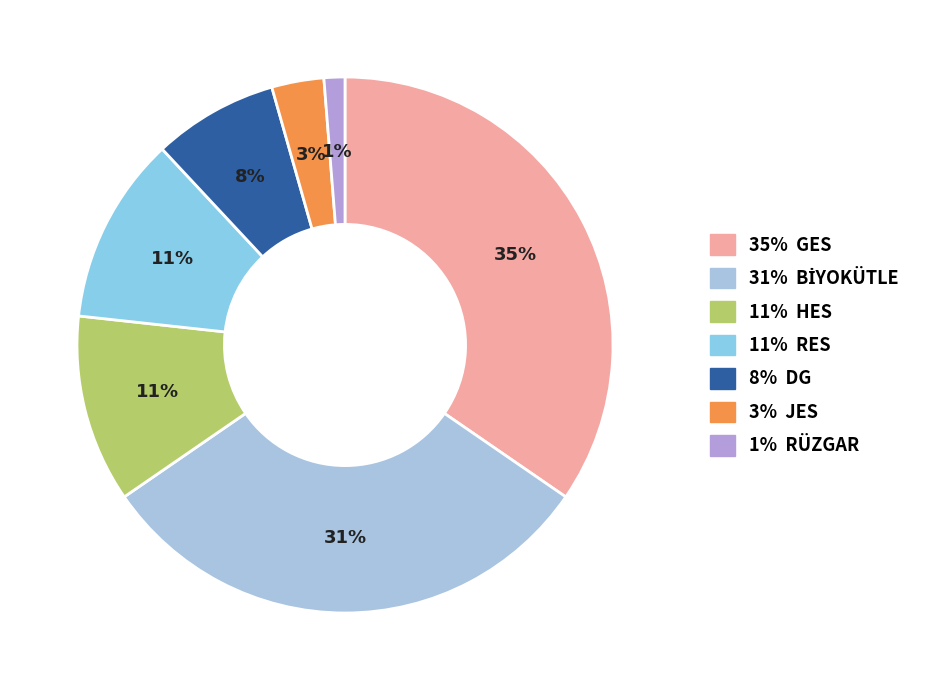

How many slices are in this pie chart?

7